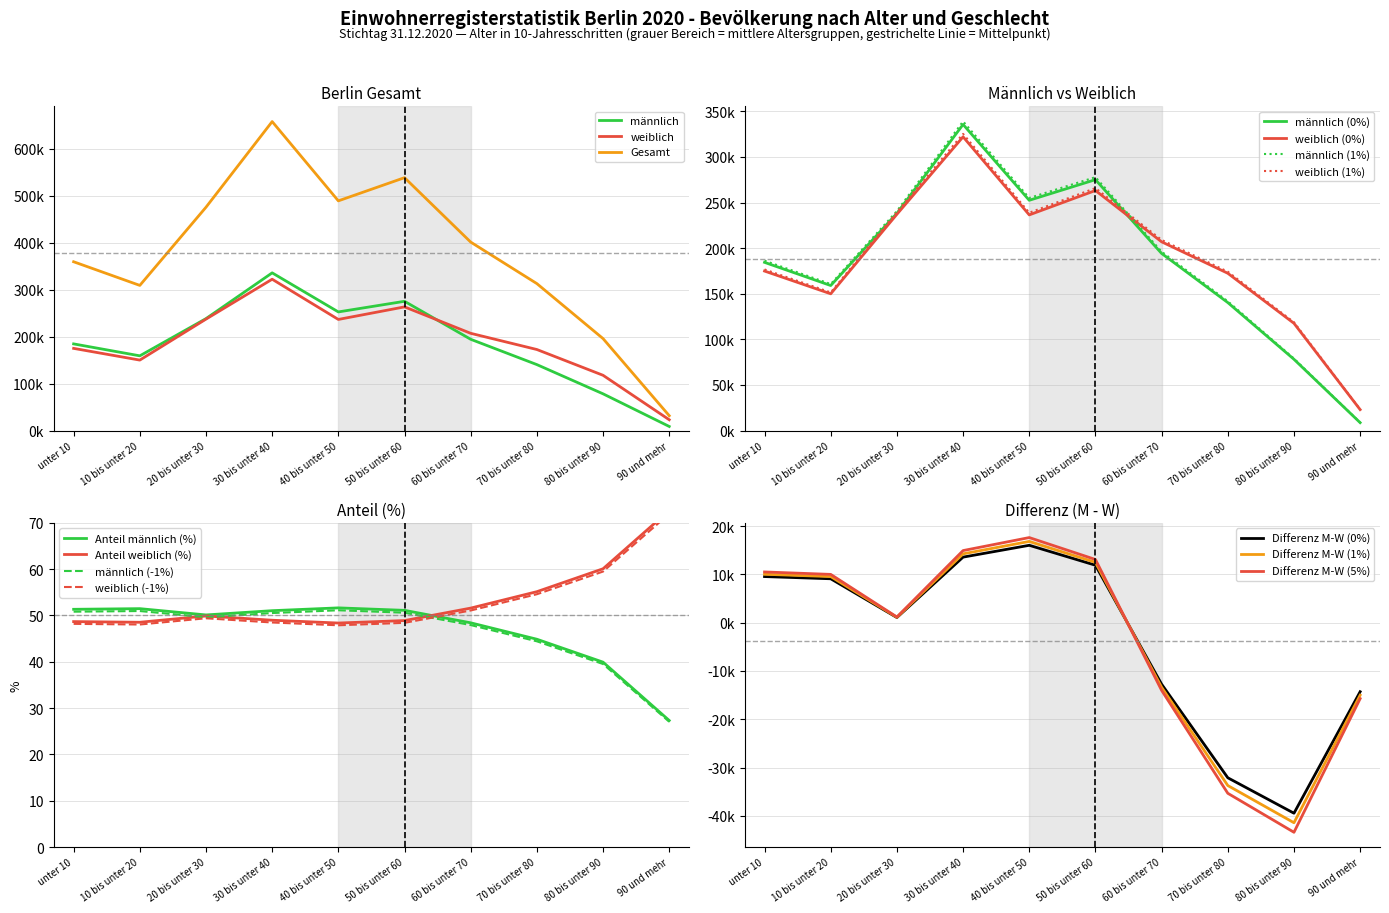

Is the value of männlich (unter 10 Basis) at 80 bis unter 90 greater than the value of weiblich (unter 10 Basis) at 70 bis unter 80?

No